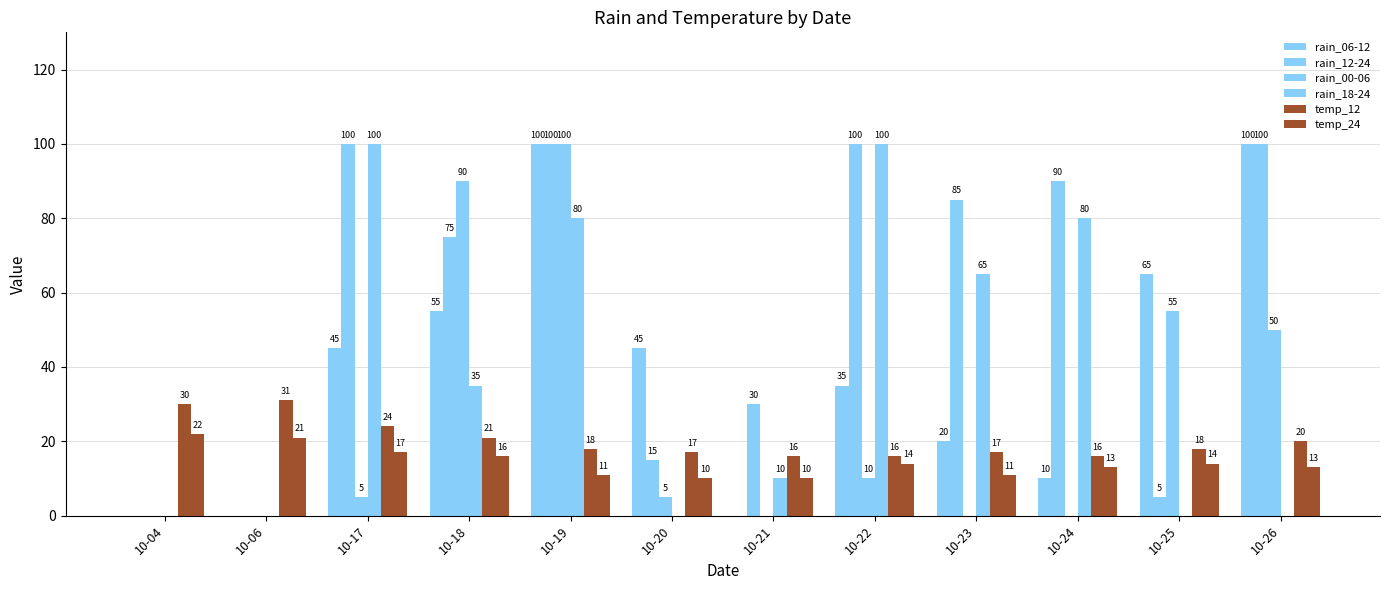

List the labels in order of temp_12 value, largest first.

10-06, 10-04, 10-17, 10-18, 10-26, 10-19, 10-25, 10-20, 10-23, 10-21, 10-22, 10-24